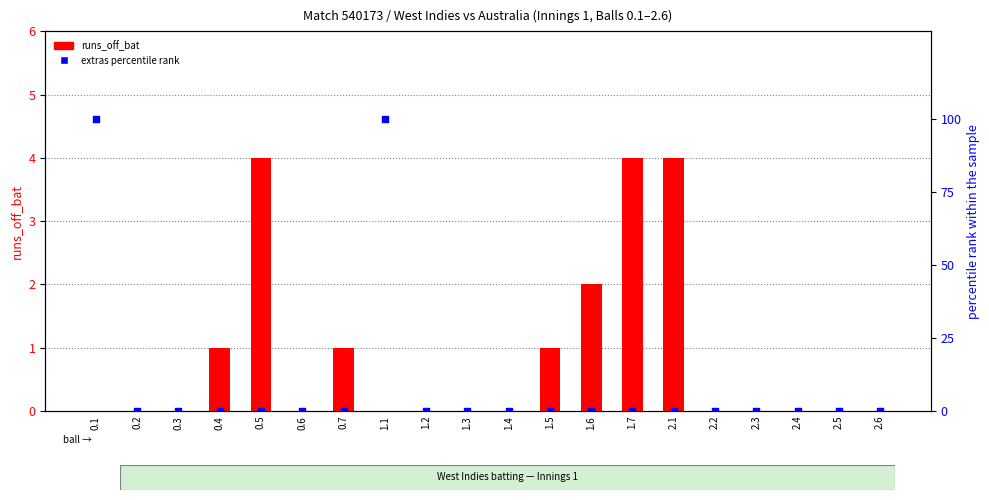

Is the value of extras percentile rank at 0.4 greater than the value of runs_off_bat at 2.4?

No